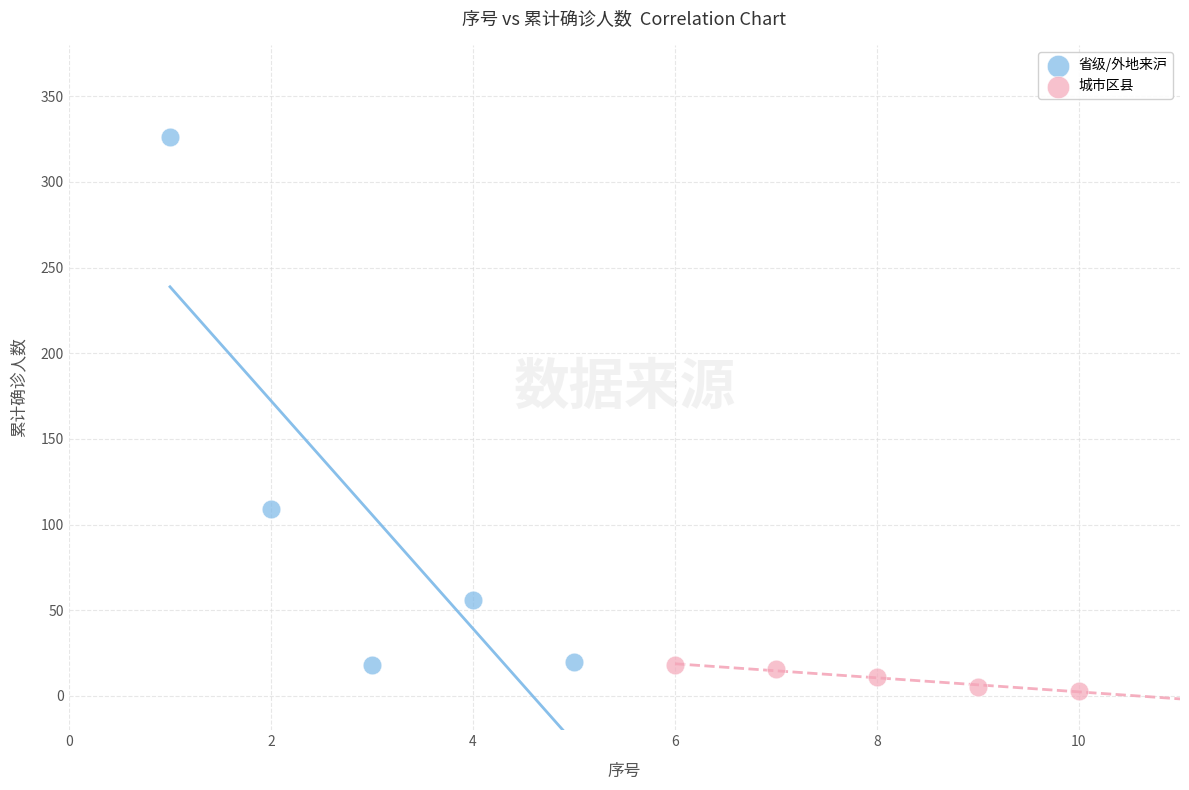

Which series contains the highest Y value?

省级/外地来沪